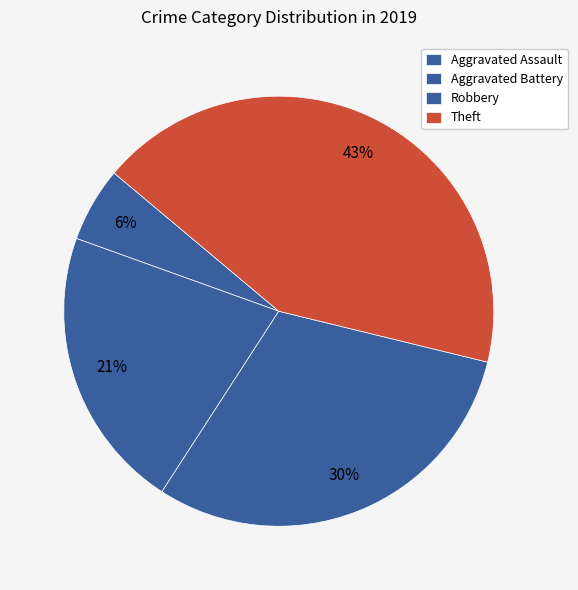

Count the number of slices in the pie.

4